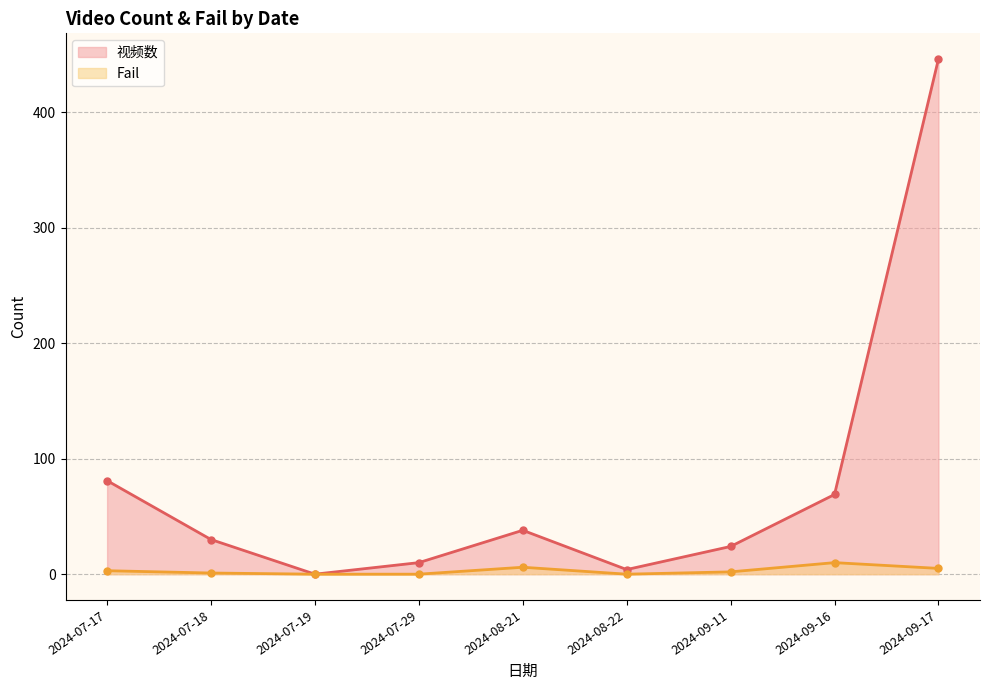

What is the average value of the Fail series?

3